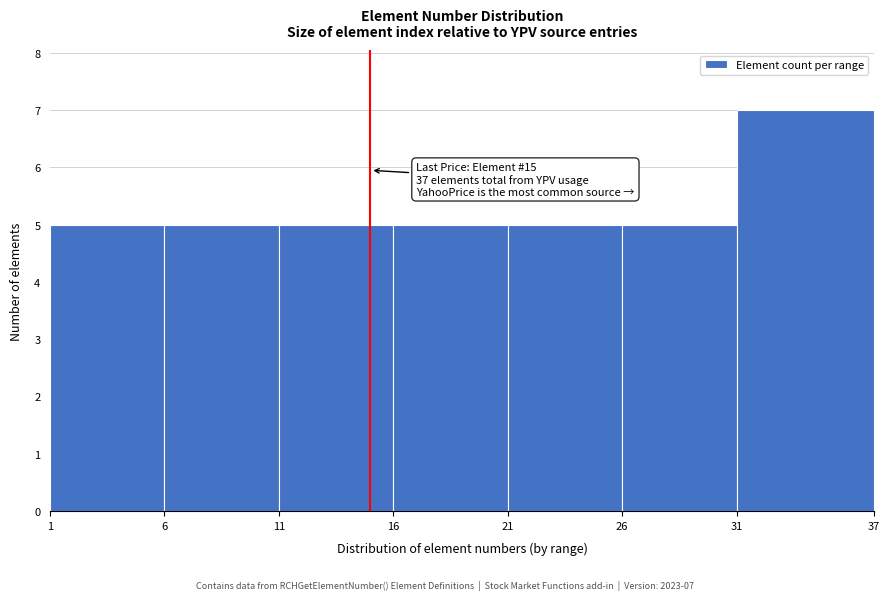

Which range on the x-axis has the tallest bar?

31 to 37